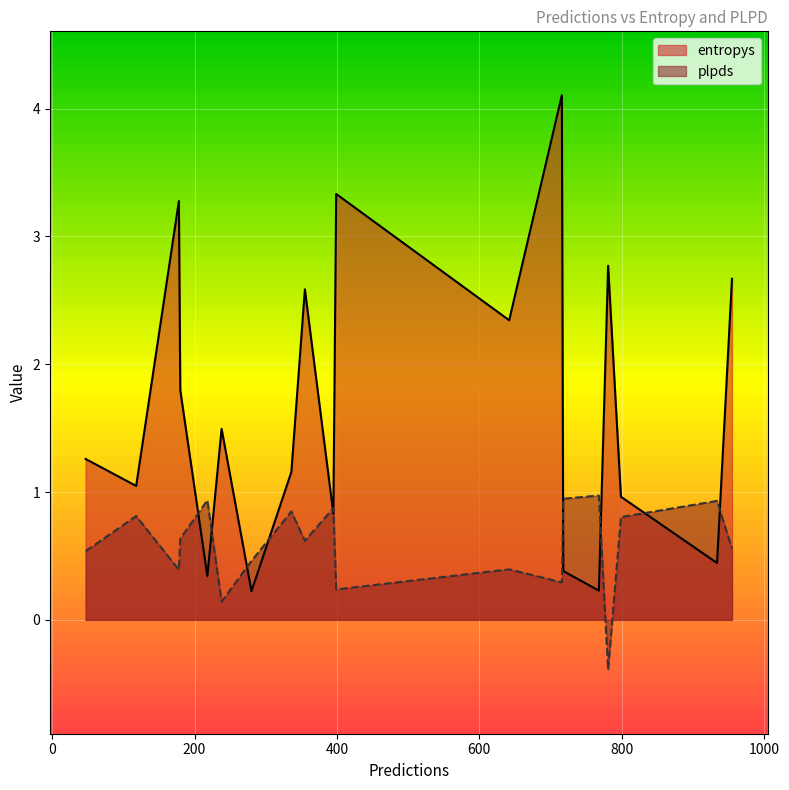

True or false: entropys has a value of 4.0 at 955.

False